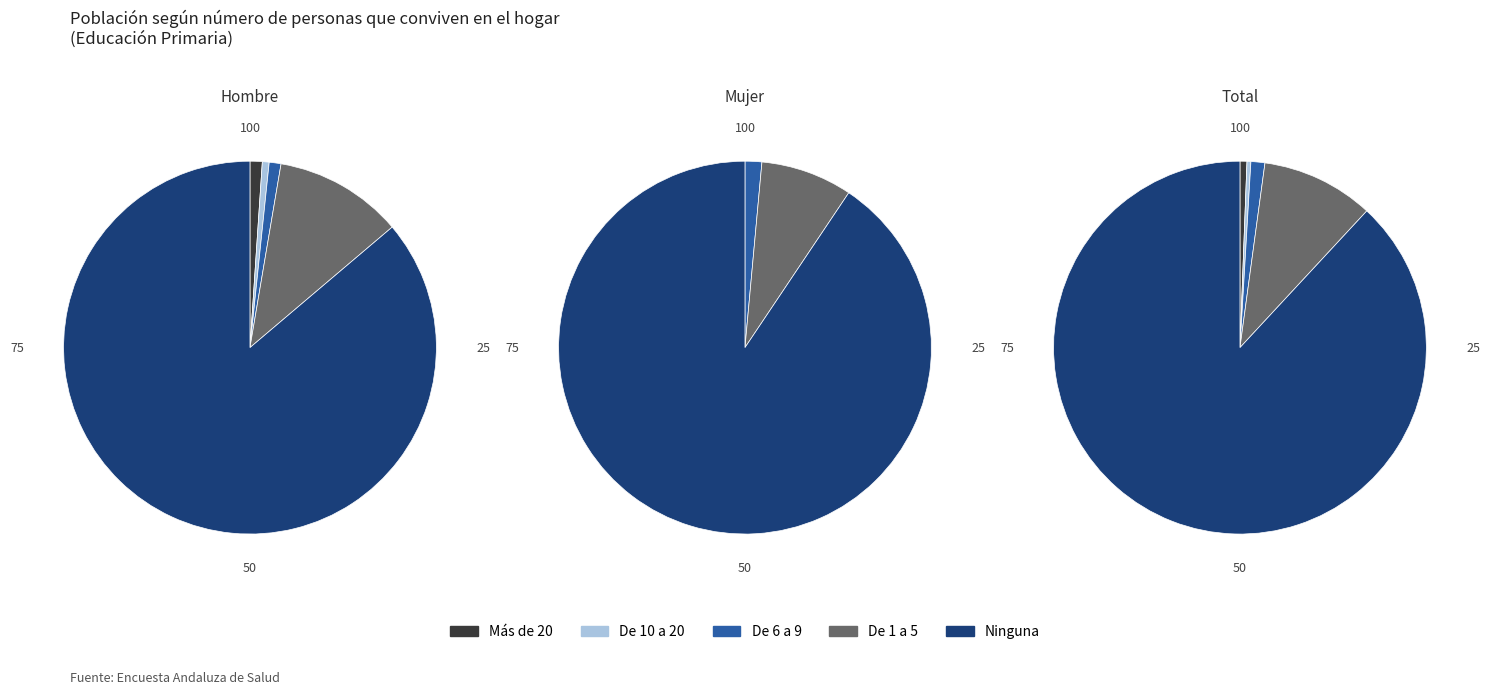

Is there a majority slice in this chart?

Yes